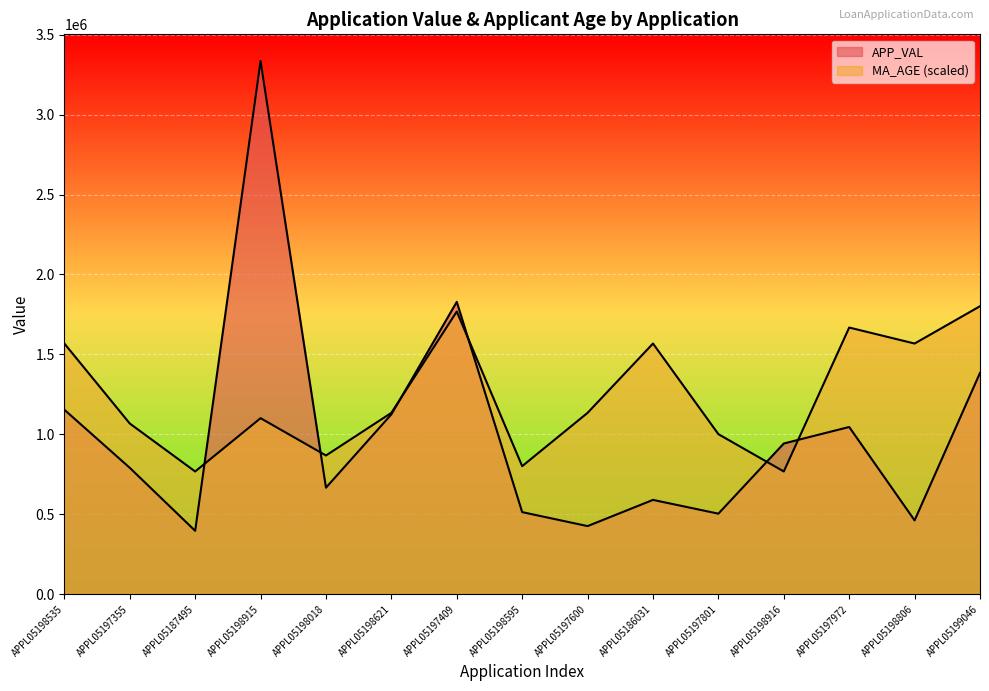

How many times do MA_AGE and APP_VAL cross each other?

6